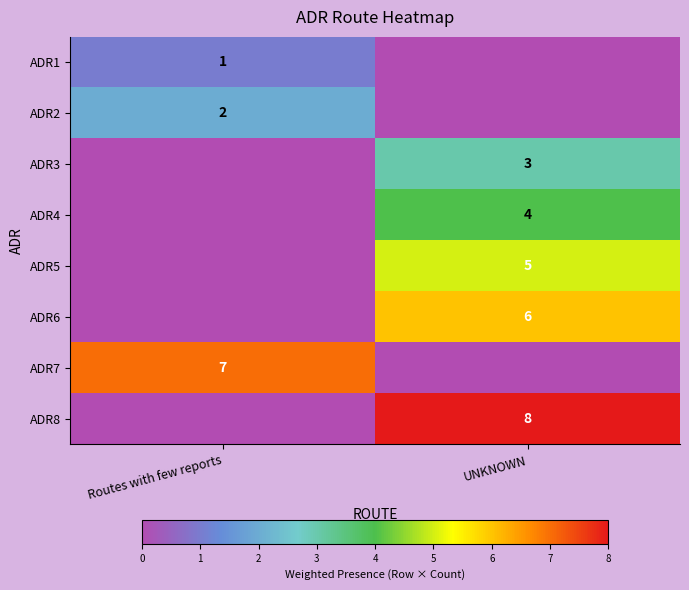

Is it true that ADR5 equals 7 at UNKNOWN?

False